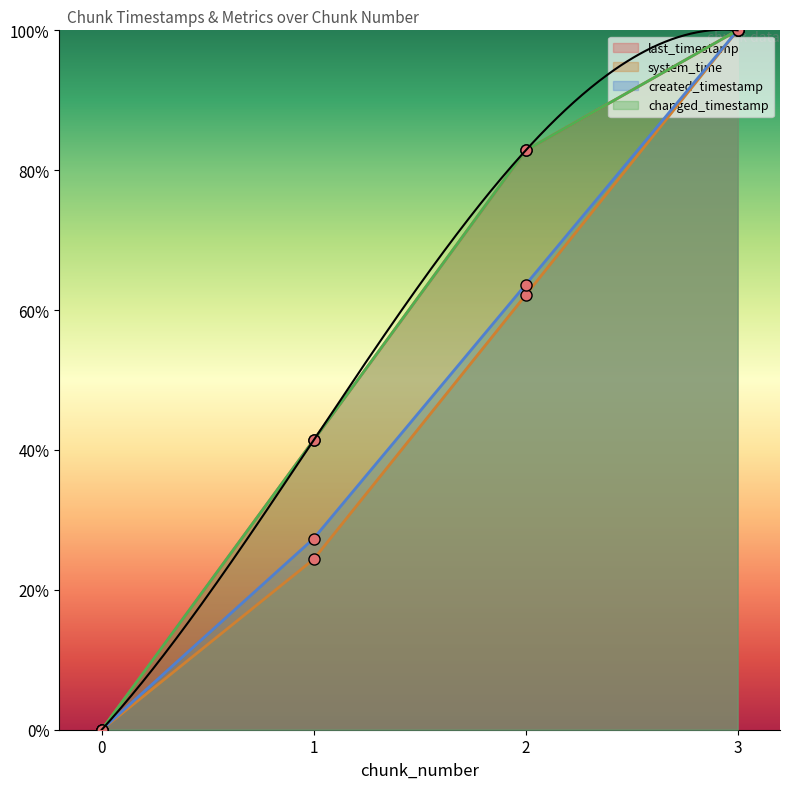

At which category is the sum across all series the highest?

3